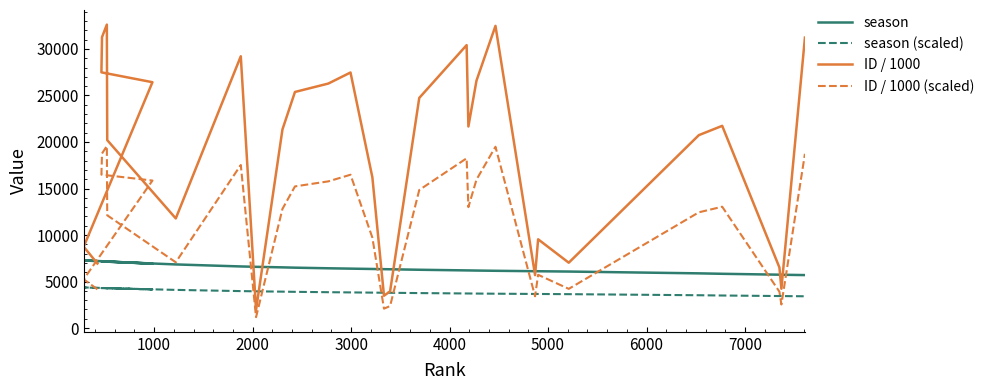

After their last crossing, which series has the higher values: season or ID / 1000 (scaled)?

ID / 1000 (scaled)